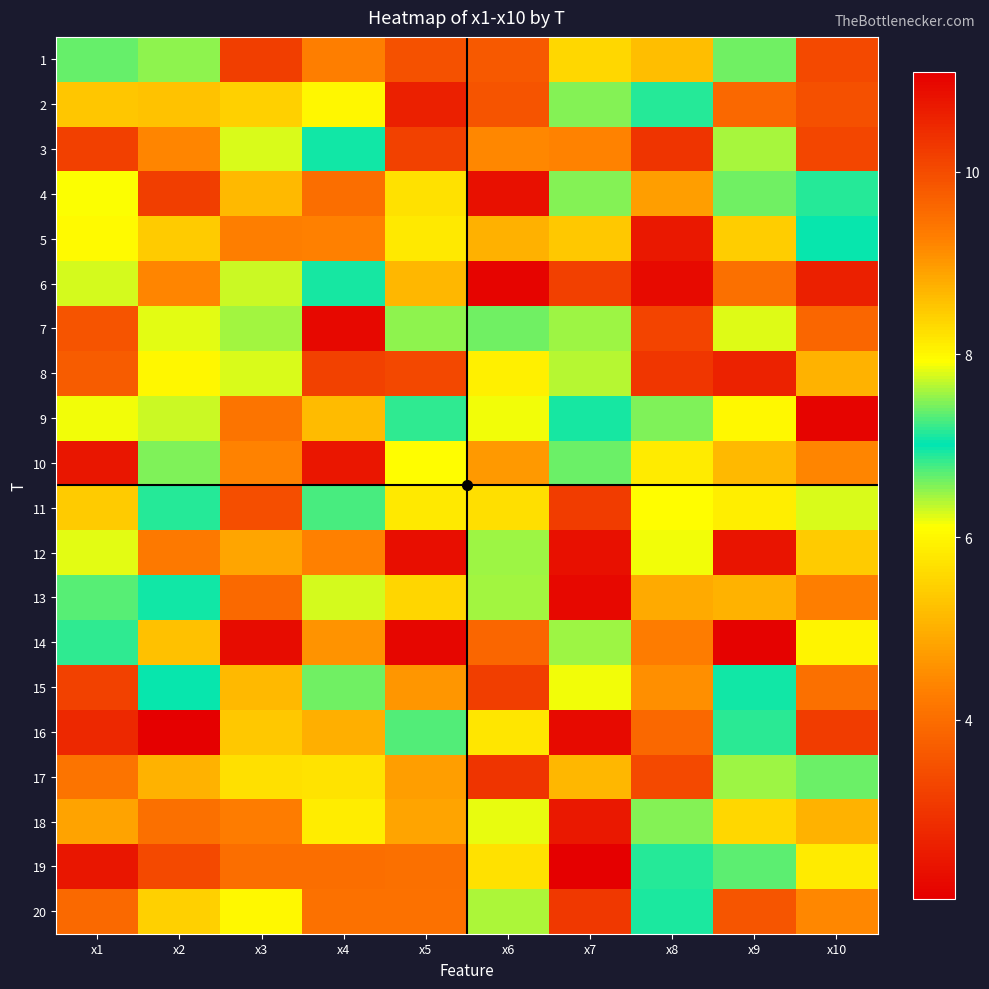

Reading right to left, extract all data points from this chart.

1: x10=3.4	x9=6.6	x8=5.2	x7=5.6	x6=3.6	x5=3.5	x4=4.3	x3=3.2	x2=6.5	x1=6.6
2: x10=3.5	x9=3.9	x8=7.2	x7=6.6	x6=3.5	x5=2.6	x4=8.0	x3=5.5	x2=8.6	x1=5.3
3: x10=3.3	x9=7.6	x8=3.0	x7=4.4	x6=4.4	x5=3.2	x4=7.1	x3=7.8	x2=4.4	x1=3.2
4: x10=7.1	x9=6.6	x8=4.7	x7=6.5	x6=2.4	x5=5.7	x4=4.0	x3=5.1	x2=3.1	x1=6.1
5: x10=7.1	x9=5.4	x8=2.5	x7=5.3	x6=8.7	x5=5.8	x4=4.3	x3=4.3	x2=5.4	x1=6.1
6: x10=2.6	x9=4.0	x8=2.2	x7=3.2	x6=2.1	x5=5.1	x4=6.9	x3=6.3	x2=4.4	x1=6.2
7: x10=9.6	x9=6.2	x8=3.2	x7=7.6	x6=6.6	x5=6.5	x4=2.2	x3=6.4	x2=7.8	x1=3.5
8: x10=5.0	x9=2.6	x8=3.0	x7=6.4	x6=8.1	x5=3.3	x4=3.2	x3=7.8	x2=8.0	x1=3.7
9: x10=2.1	x9=6.0	x8=7.5	x7=7.0	x6=6.2	x5=7.2	x4=8.6	x3=4.1	x2=6.3	x1=6.2
10: x10=4.4	x9=5.1	x8=5.8	x7=7.4	x6=4.7	x5=6.1	x4=10.8	x3=4.3	x2=7.5	x1=2.5
11: x10=7.8	x9=5.9	x8=6.1	x7=3.1	x6=5.7	x5=5.8	x4=6.8	x3=3.4	x2=7.2	x1=5.4
12: x10=5.4	x9=2.4	x8=6.1	x7=2.3	x6=7.6	x5=2.3	x4=4.3	x3=4.9	x2=4.2	x1=7.8
13: x10=4.3	x9=5.0	x8=4.9	x7=2.2	x6=6.4	x5=8.4	x4=6.3	x3=9.6	x2=7.1	x1=7.3
14: x10=8.0	x9=2.1	x8=4.3	x7=7.6	x6=9.6	x5=2.1	x4=9.1	x3=2.3	x2=5.3	x1=7.2
15: x10=4.0	x9=7.1	x8=4.5	x7=6.2	x6=3.1	x5=4.7	x4=6.6	x3=5.1	x2=7.1	x1=3.2
16: x10=3.1	x9=6.9	x8=3.9	x7=2.2	x6=5.8	x5=6.7	x4=5.0	x3=5.3	x2=11.1	x1=2.8
17: x10=7.4	x9=7.6	x8=3.4	x7=5.1	x6=3.0	x5=4.7	x4=8.2	x3=8.2	x2=5.0	x1=4.1
18: x10=5.0	x9=5.6	x8=6.5	x7=2.5	x6=6.2	x5=8.9	x4=8.1	x3=4.3	x2=4.0	x1=4.8
19: x10=5.8	x9=6.7	x8=7.1	x7=2.0	x6=5.7	x5=4.1	x4=4.0	x3=9.5	x2=3.4	x1=2.4
20: x10=4.4	x9=9.9	x8=7.1	x7=3.1	x6=6.4	x5=4.1	x4=4.1	x3=6.0	x2=5.4	x1=3.9